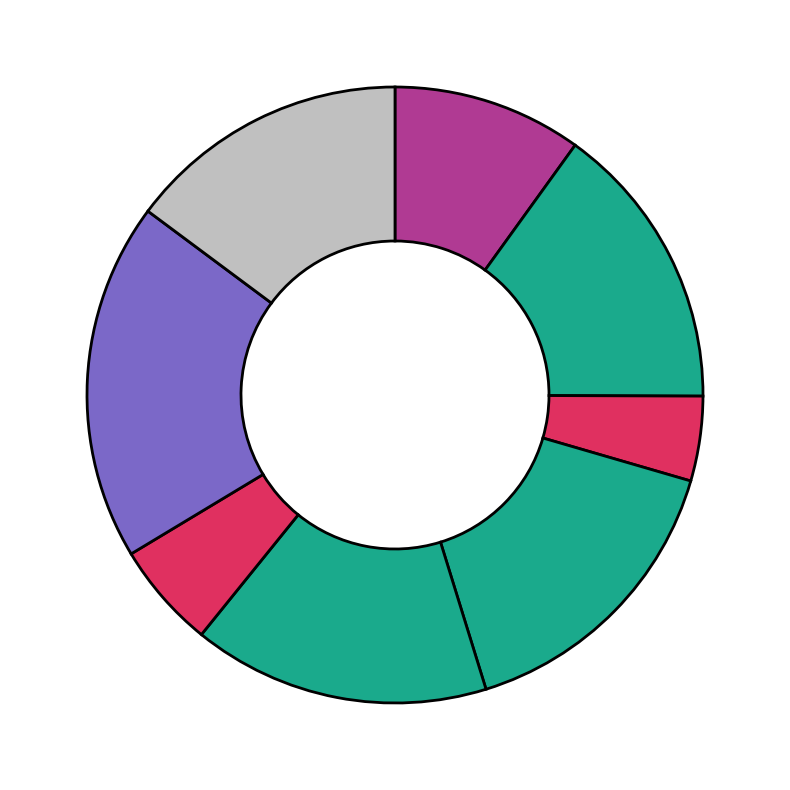

To the nearest percent, what is the average slice percentage?

12%